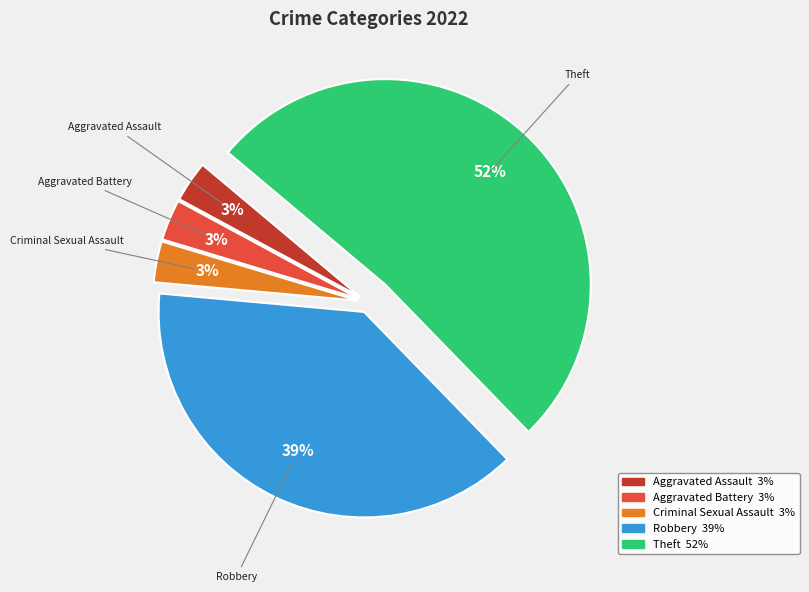

What percentage is the Robbery slice, to the nearest percent?

39%